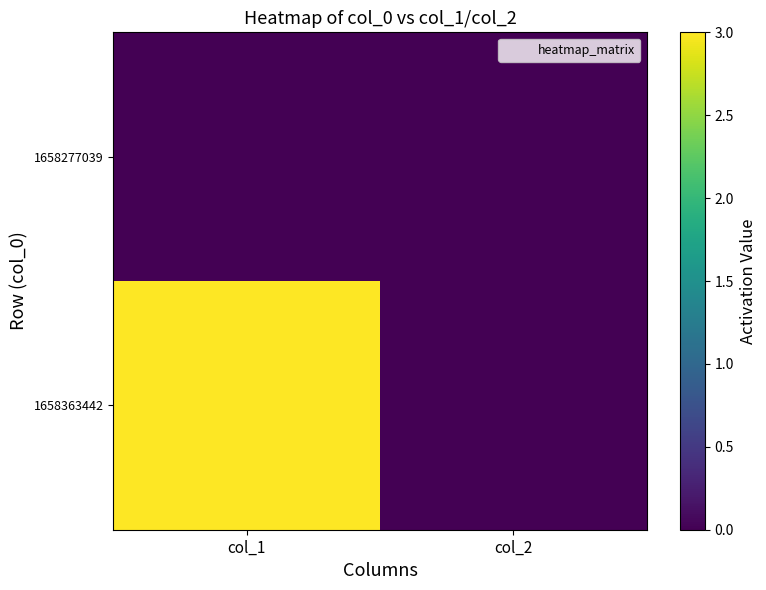

List the series in order of their peak value, highest first.

1658363442, 1658277039